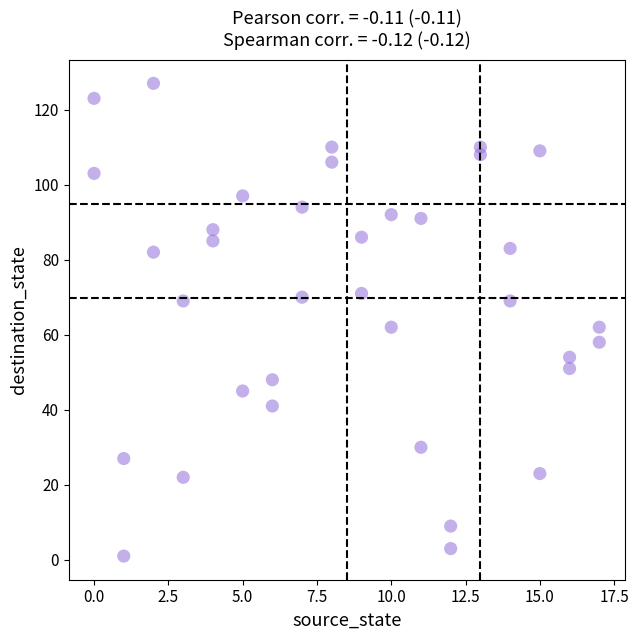

What is the range of X values (max minus min)?

17